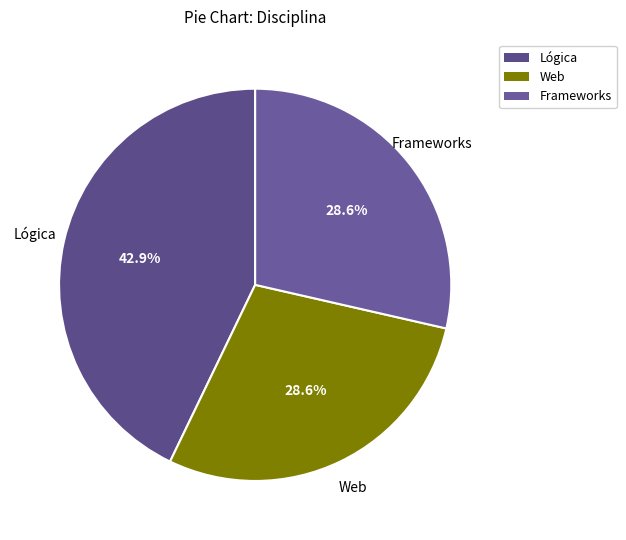

What is the largest slice in the pie chart?

Lógica